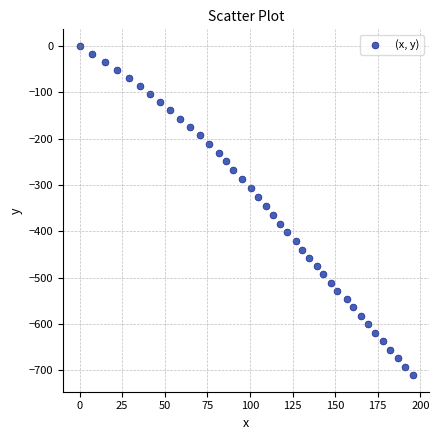

What is the range of X values (max minus min)?

195.6